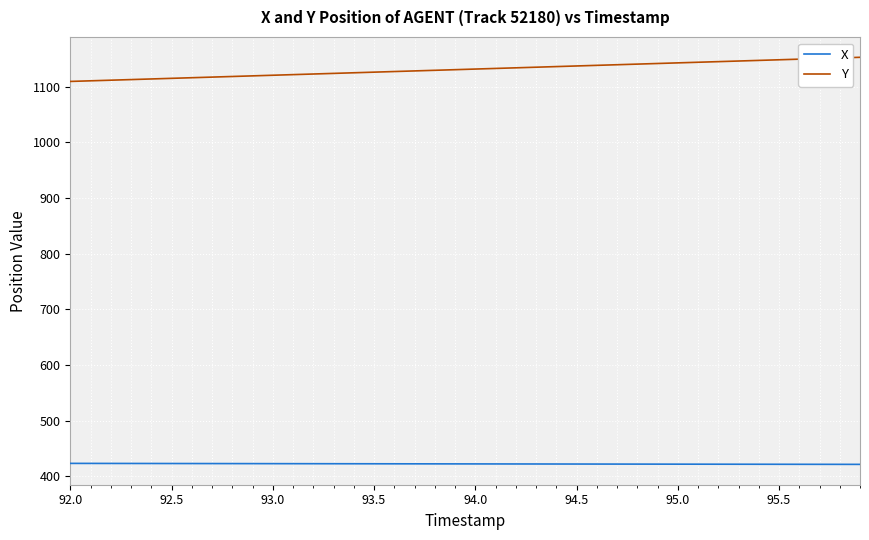

Does the chart have visible grid lines?

Yes